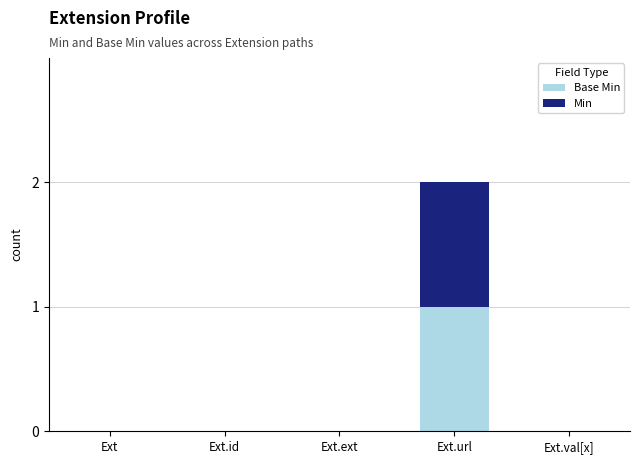

At which category is the sum across all series the highest?

Ext.url